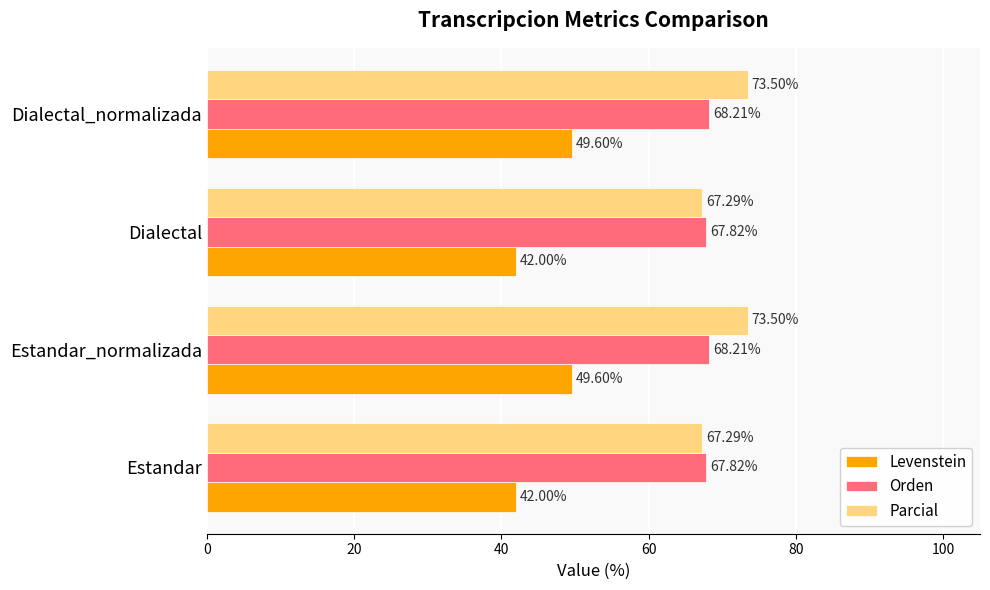

Is the value of Orden at Estandar_normalizada greater than the value of Parcial at Dialectal_normalizada?

No